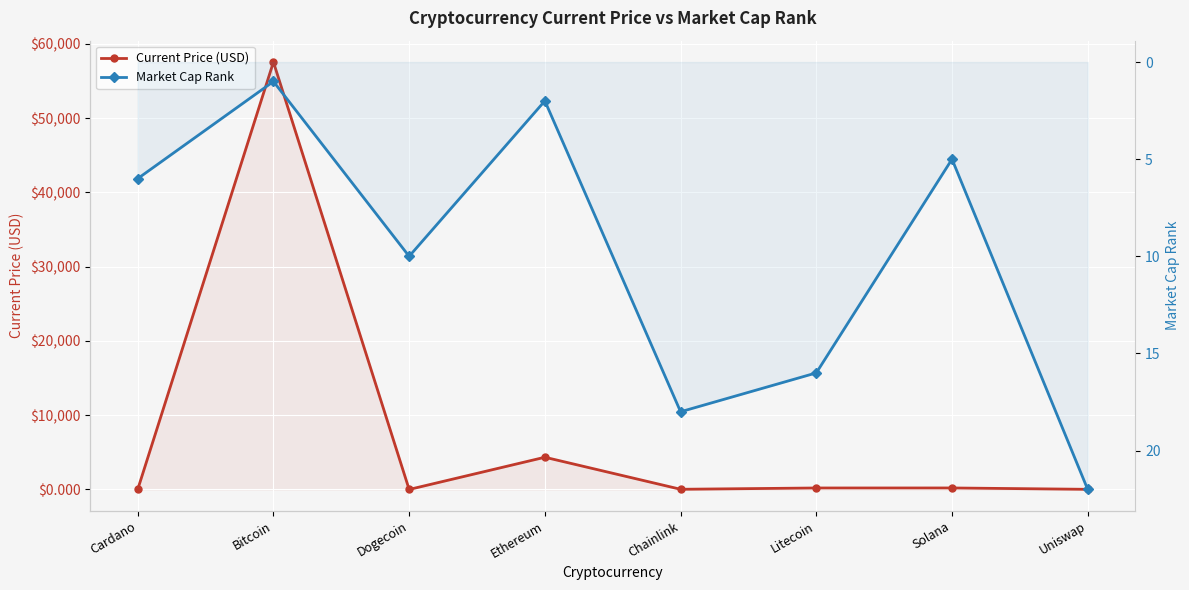

In Current Price (USD), how many points are lower than both neighbors (excluding endpoints)?

2